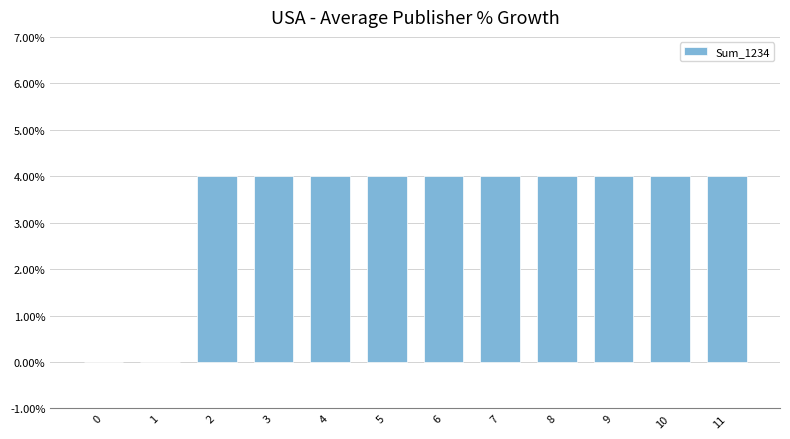

The chart shows a value of 6 at 11. True or false?

False